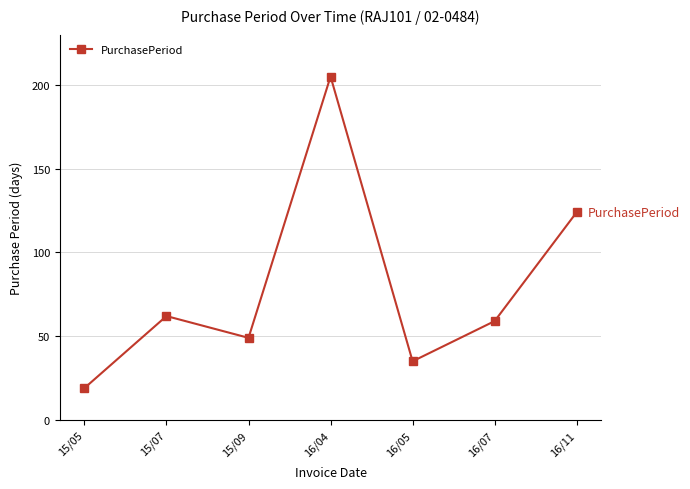

What is the approximate value at 15/05, to the nearest 5?

20